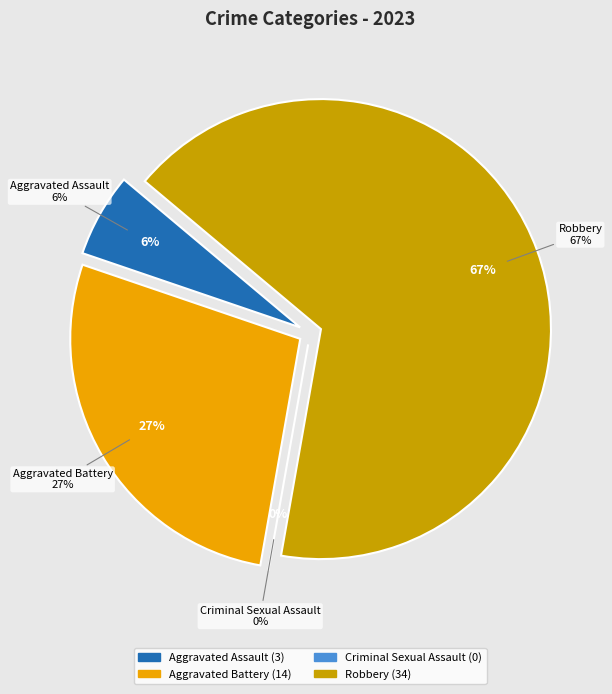

How much of the chart is everything except Aggravated Assault?

94.1%